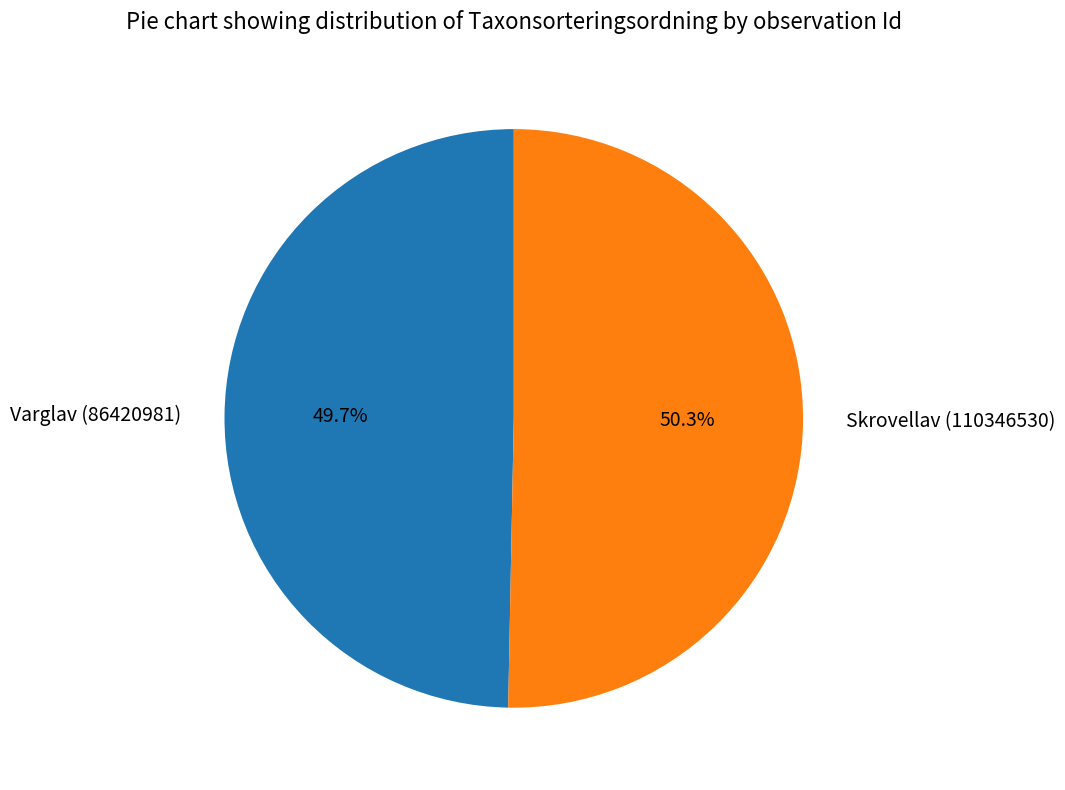

Do Skrovellav (110346530) and Varglav (86420981) together represent more than half of the pie?

Yes